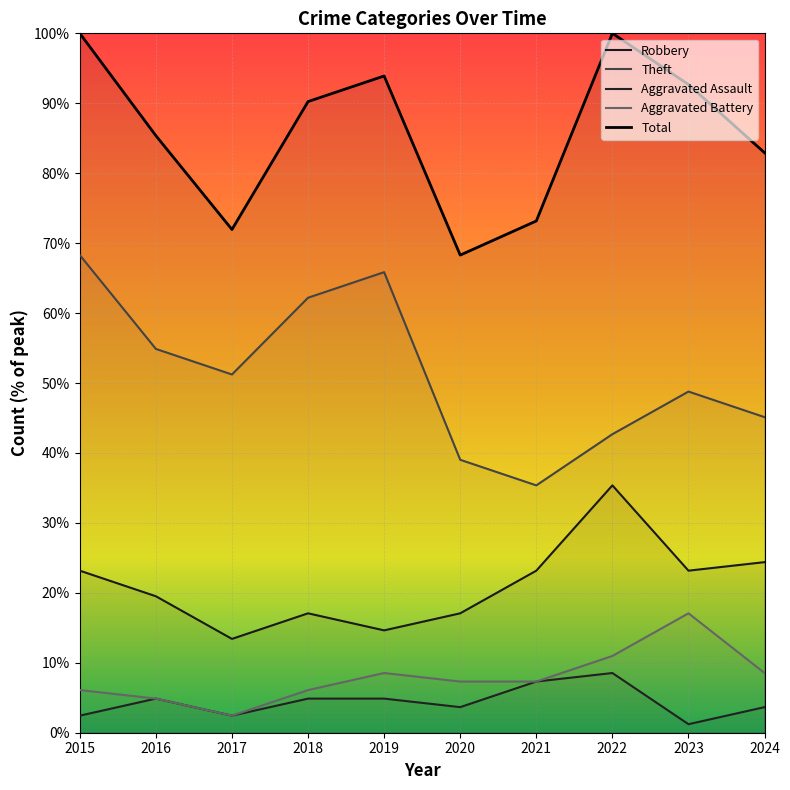

Between 2016 and 2020, which series saw the biggest shift?

Total